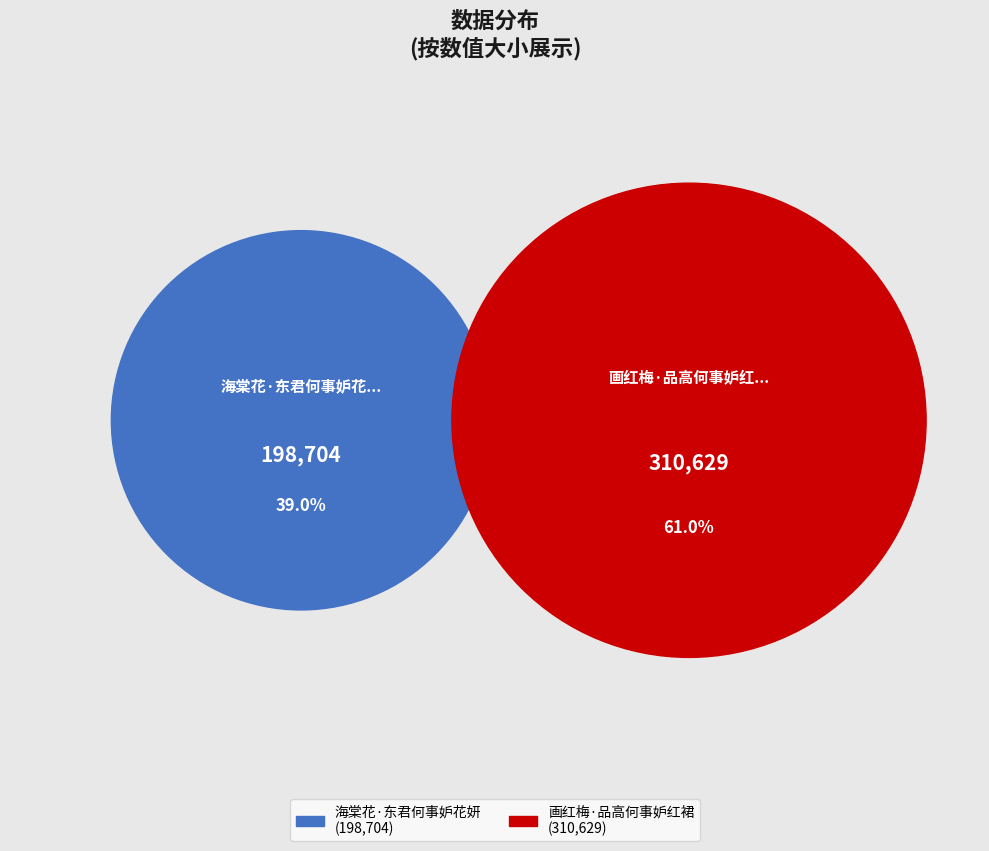

What is the largest slice in the pie chart?

画红梅·品高何事妒红裙